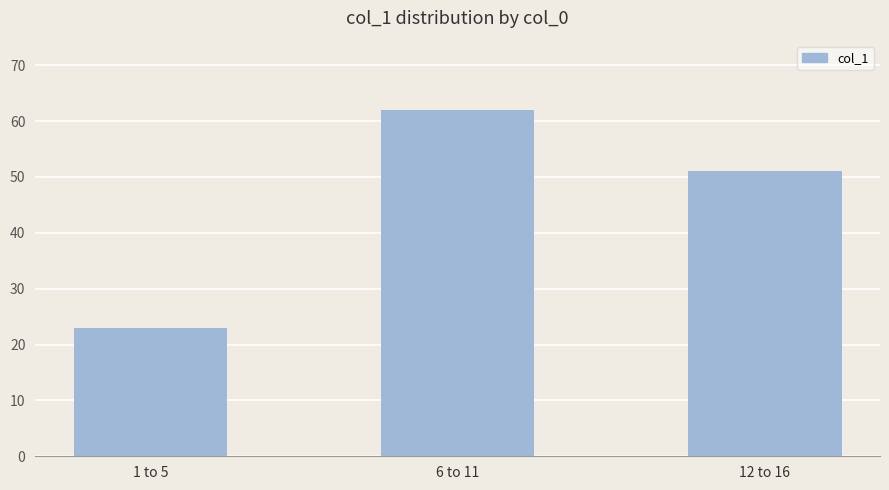

What is the sum of all values?

136